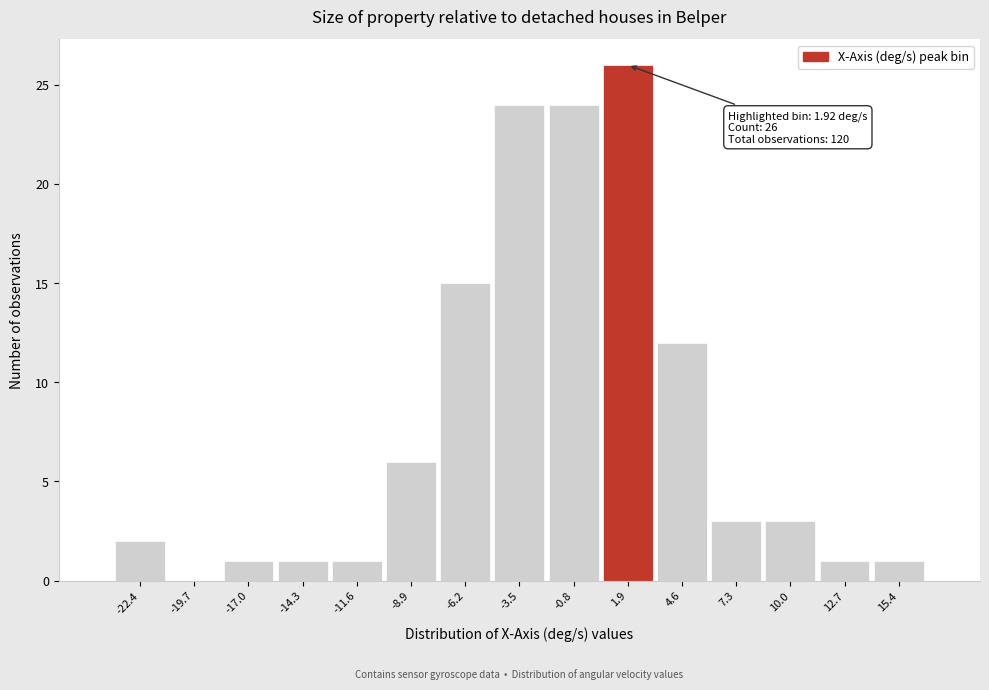

Over which range of the x-axis is the bar tallest?

0.5 to 3.5